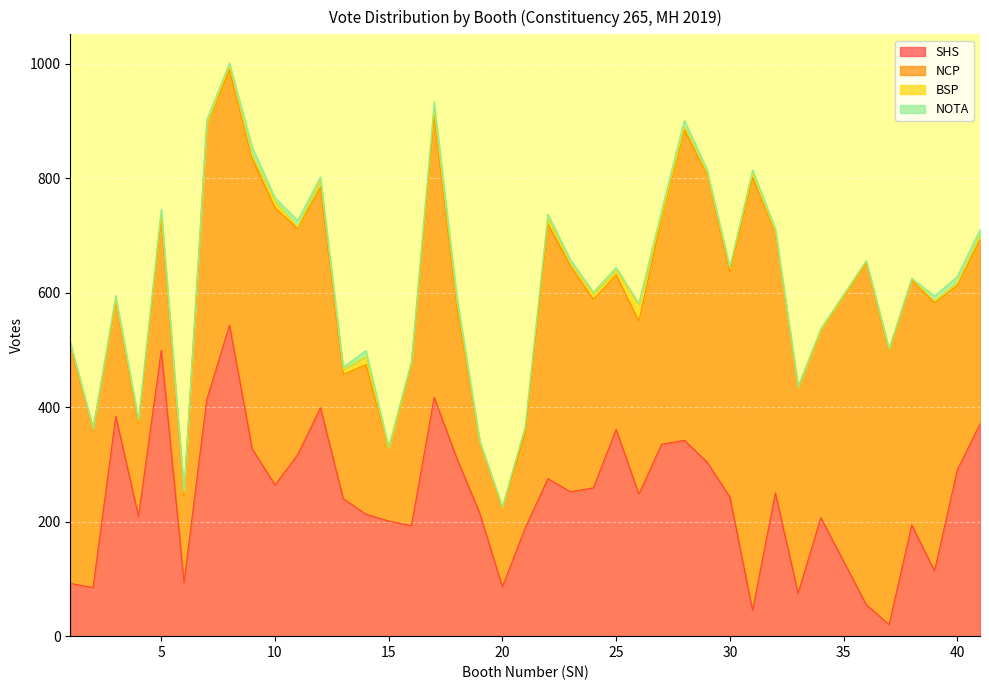

The value of NCP at 36 is 1001. True or false?

False